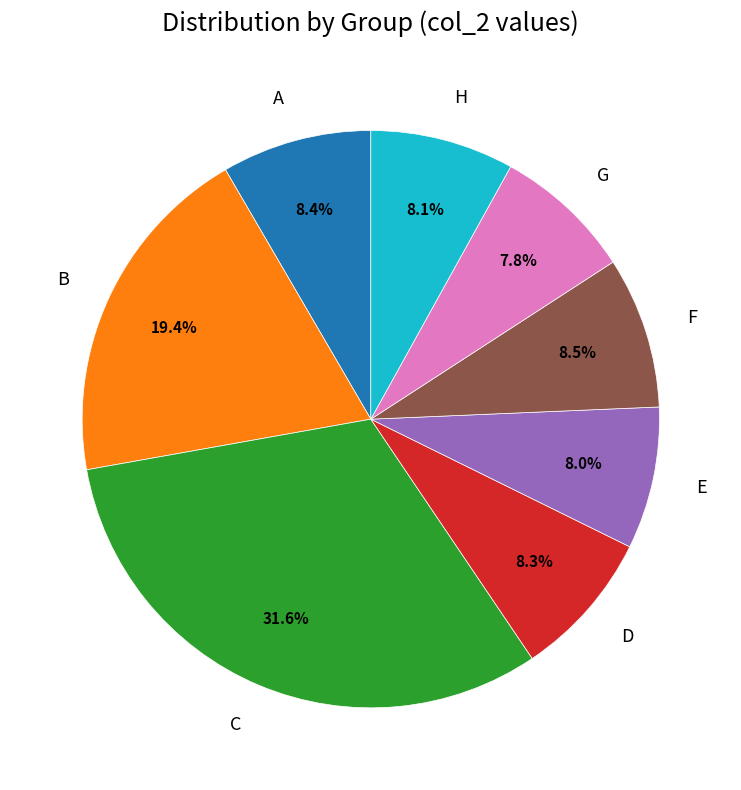

To the nearest percent, what is the combined percentage of F and A?

17%